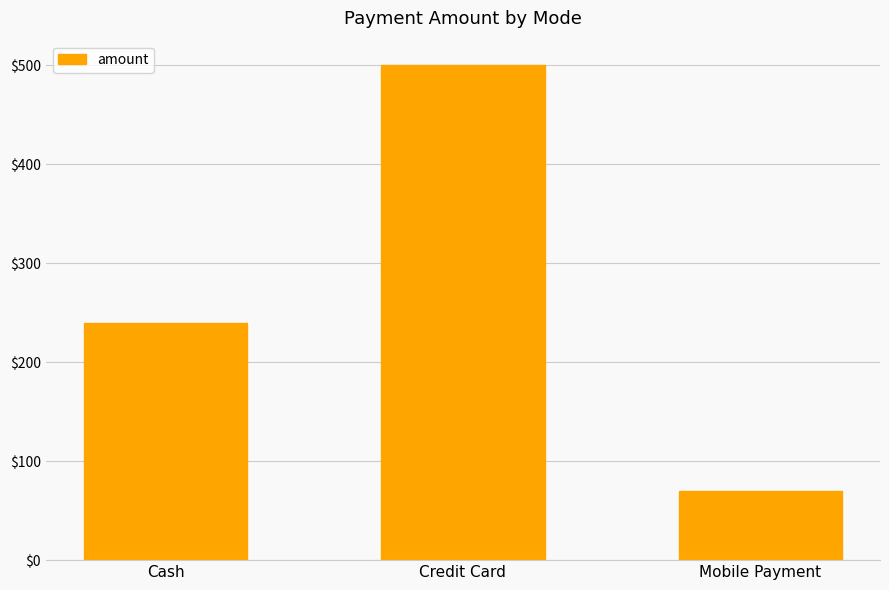

Reading left to right, list all the values displayed in this chart.

Cash=240	Credit Card=500	Mobile Payment=70